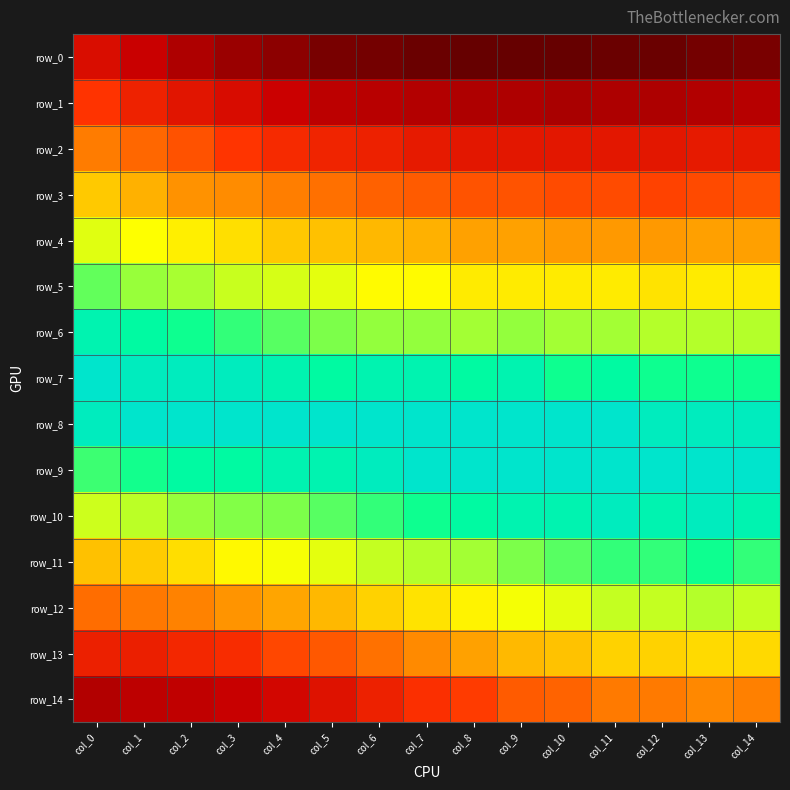

List the labels in order of row_3 value, largest first.

col_12, col_13, col_11, col_10, col_14, col_8, col_9, col_7, col_6, col_5, col_4, col_3, col_2, col_1, col_0